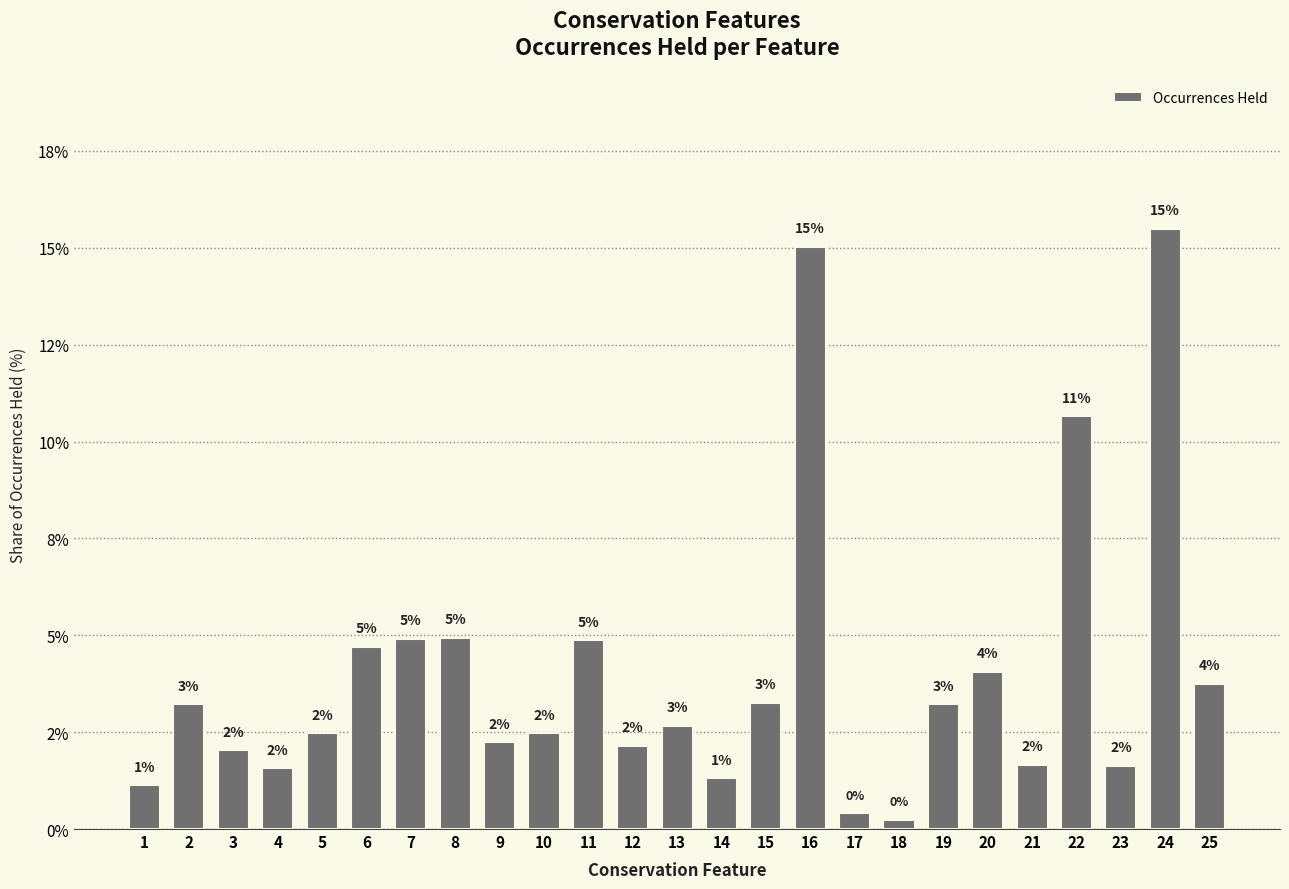

Is it true that the value at 14 is 0.8?

False